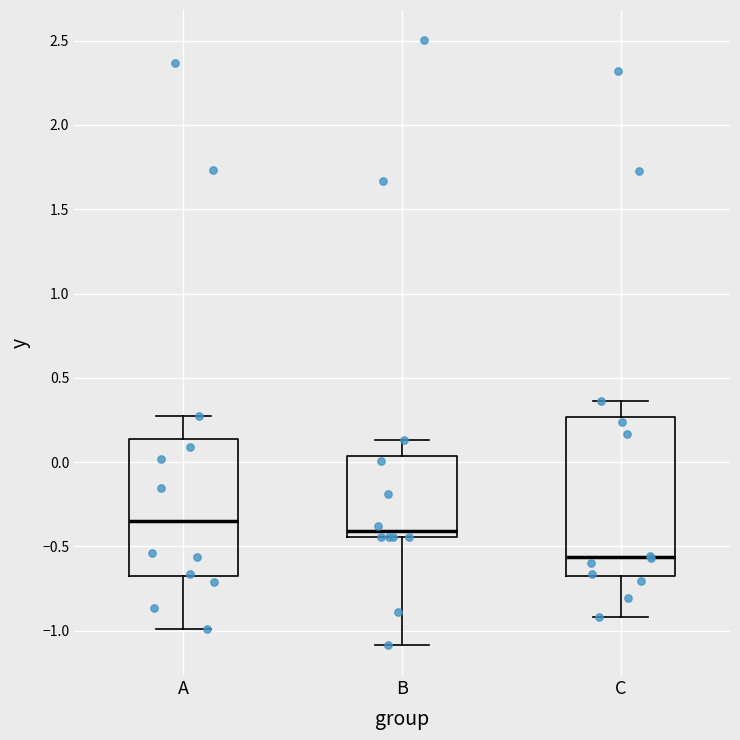

Reading left to right, transcribe this box plot: for each box, give where its median line is, the range the box spans, and where its two whiskers end, as read against the y-axis. The values are not printed on the chart, so give them approximately, as read against the axis.

A: median -0.35, box -0.70 to 0.15, whiskers -1.00 to 0.30
B: median -0.40, box -0.45 to 0.05, whiskers -1.10 to 0.15
C: median -0.55, box -0.70 to 0.25, whiskers -0.90 to 0.35